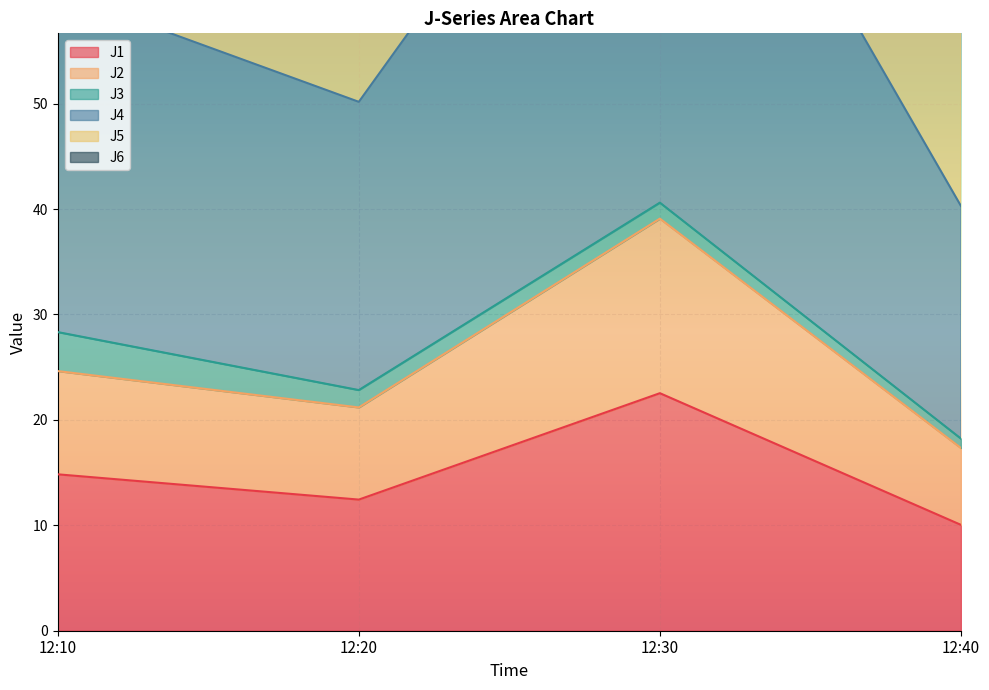

The J5 series shows 147.3 at 12:30. True or false?

True